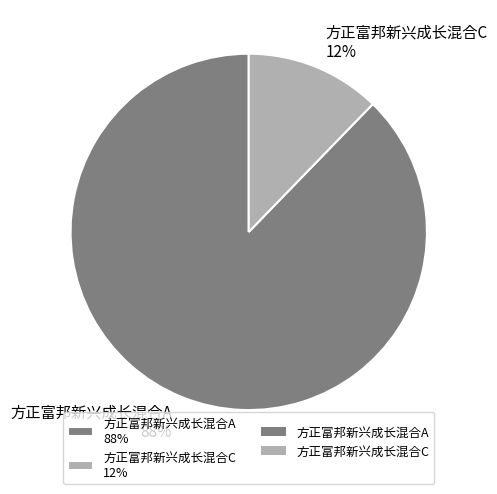

What percentage is the 方正富邦新兴成长混合A slice, to the nearest percent?

88%